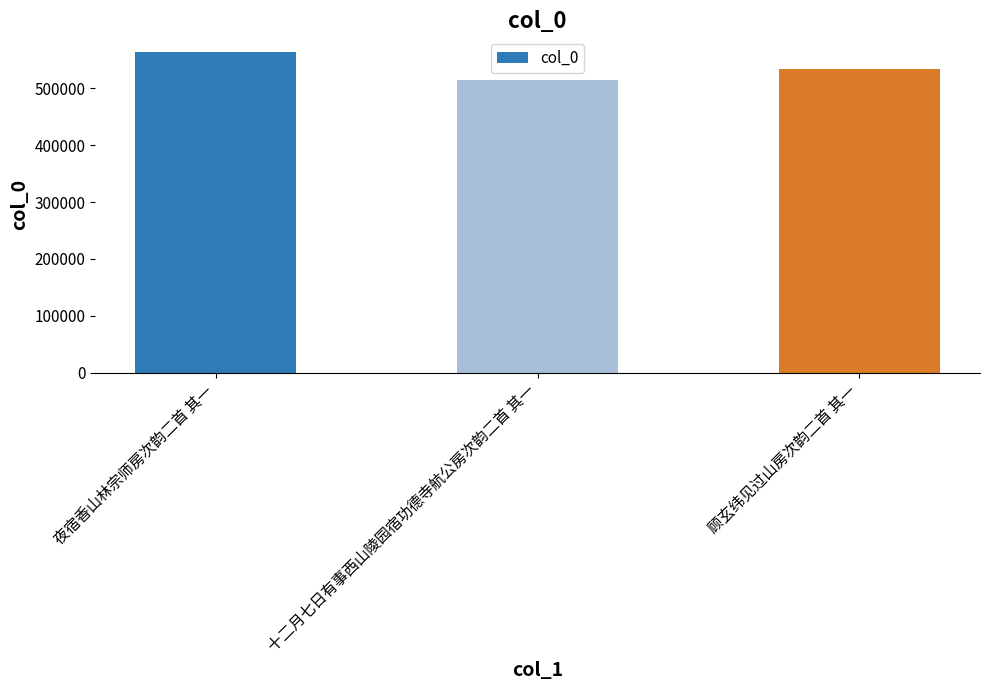

What is the change in value from 十二月七日有事西山陵园宿功德寺航公房次韵二首 其一 to 顾玄纬见过山房次韵二首 其一?

+18682